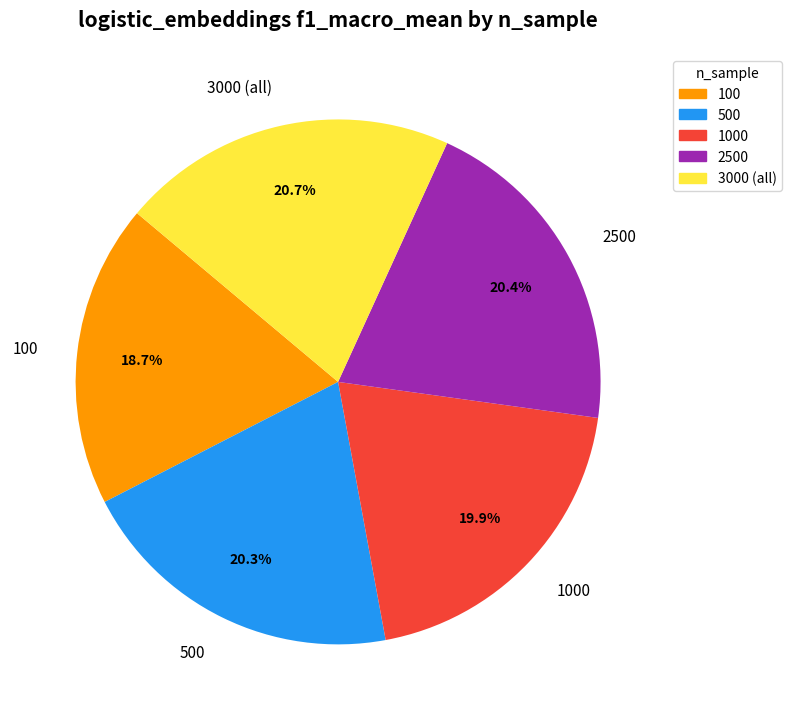

How many slices are in this pie chart?

5